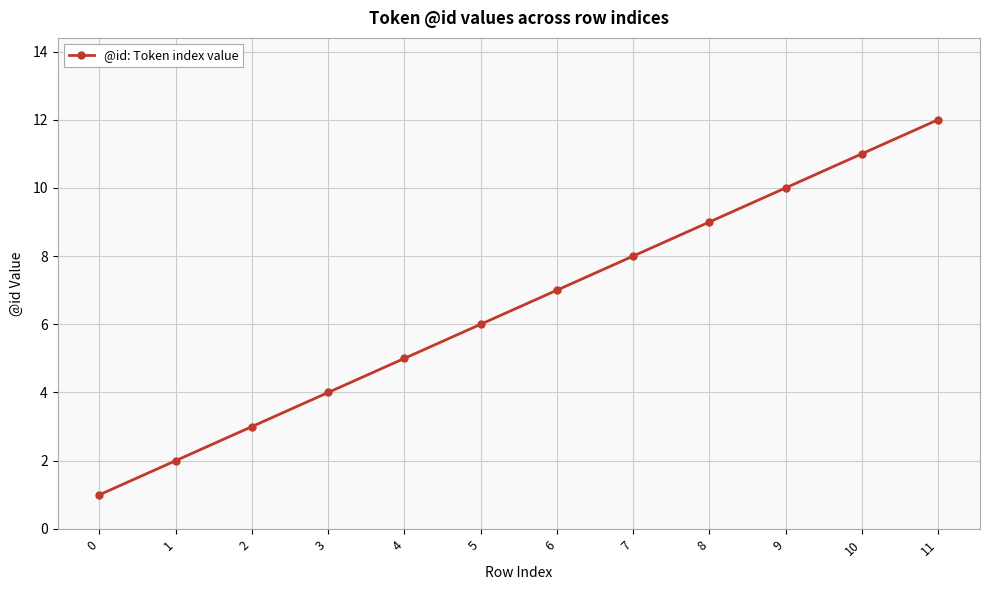

List the labels in order of value, largest first.

11, 10, 9, 8, 7, 6, 5, 4, 3, 2, 1, 0